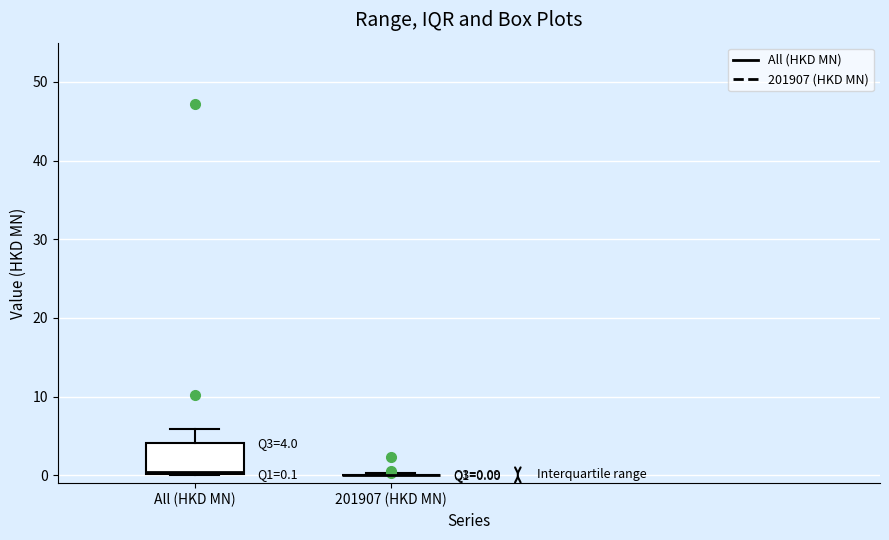

Comparing the boxes themselves (not the whiskers), which one is the tallest?

All (HKD MN)